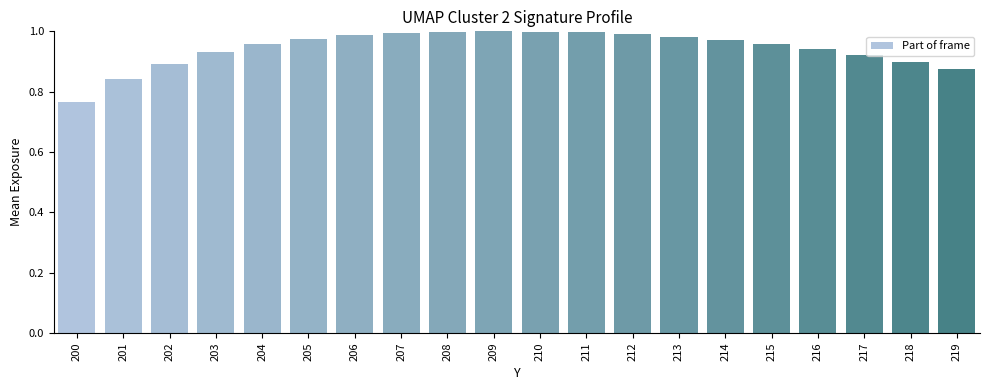

At which category does the chart reach its minimum across all series?

200